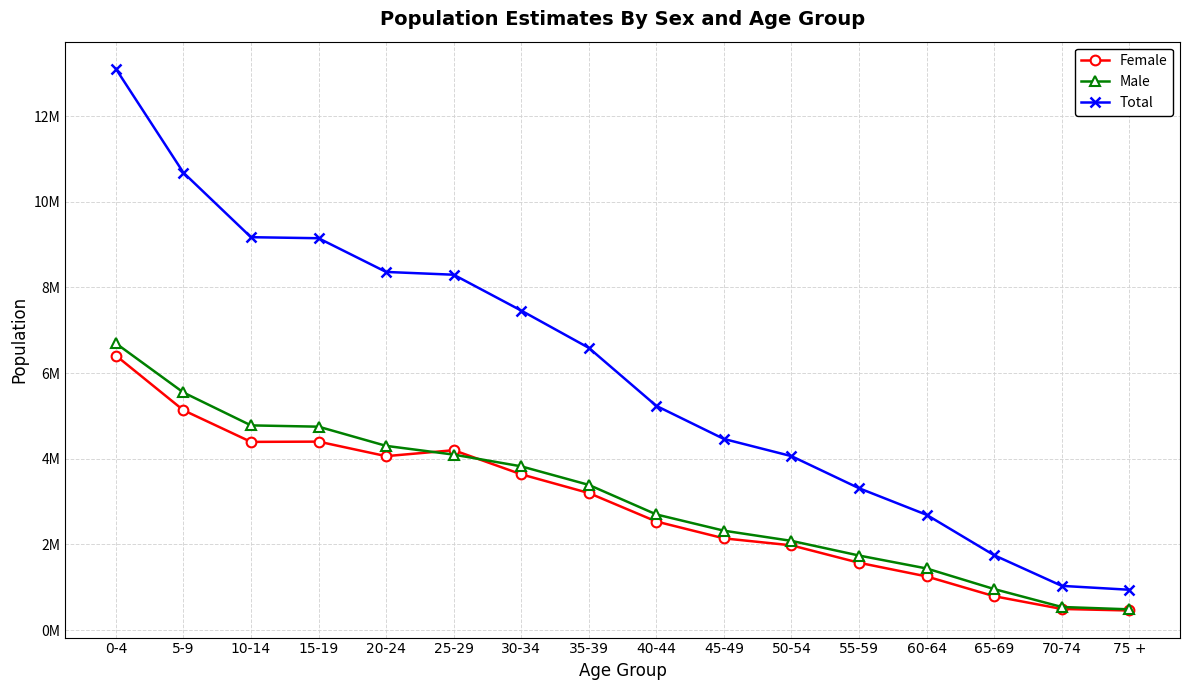

Which series has the largest range (max minus min)?

Total